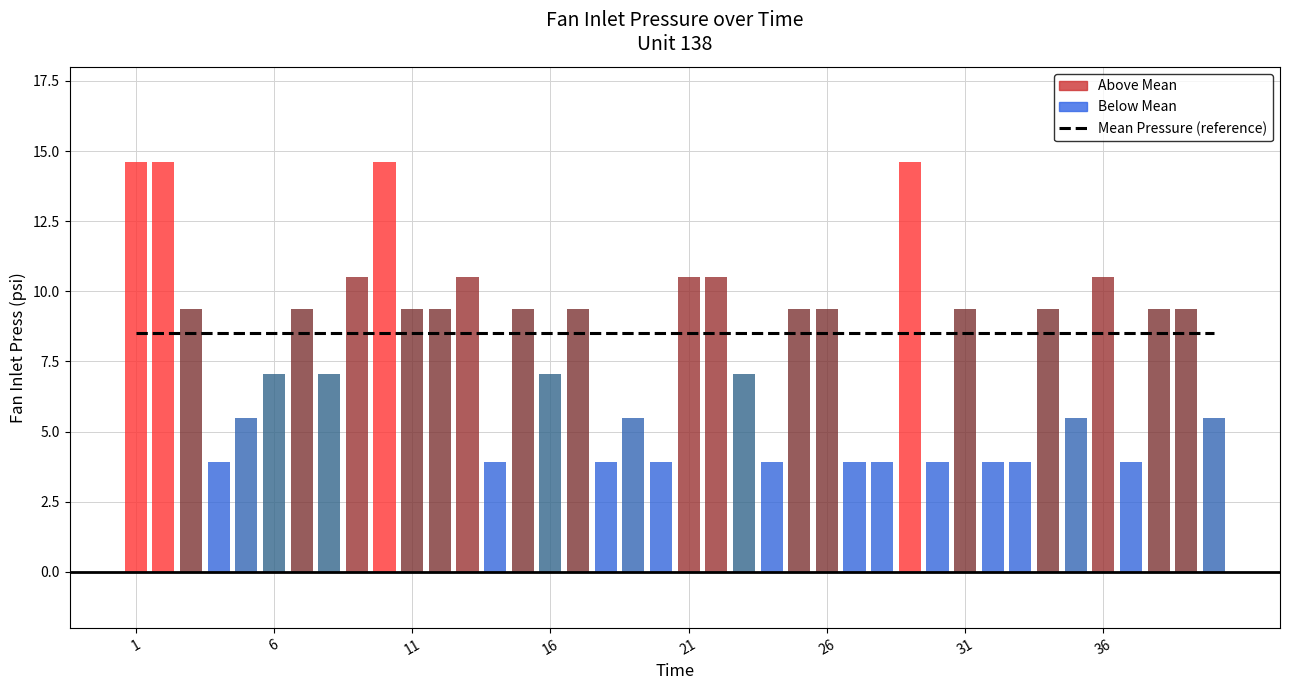

Read the Mean Pressure (reference) value at 31.

8.5